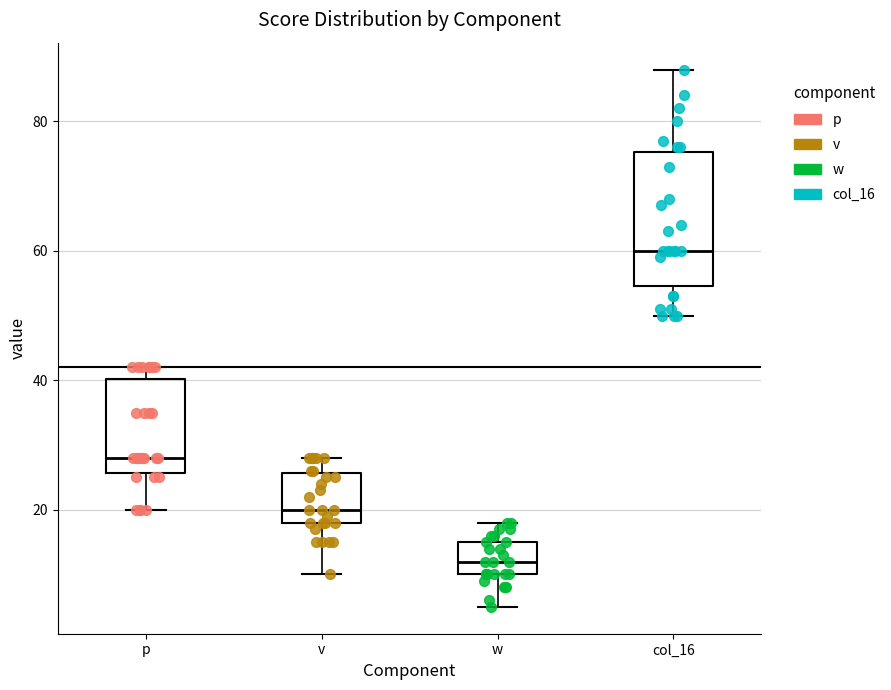

Which box has the lowest median line?

w